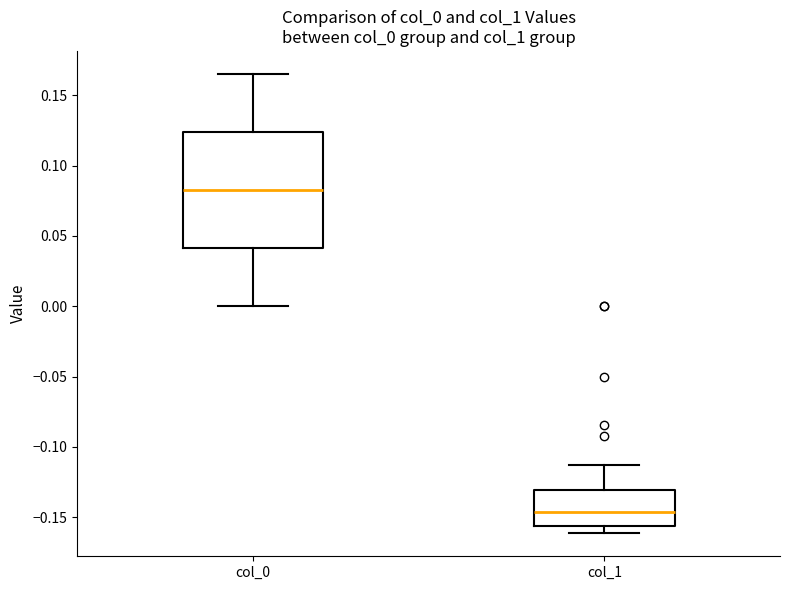

Reading left to right, read every box against the y-axis: the position of its median line, the range the box covers, and the ends of its whiskers. The values are not printed on the chart, so give them approximately, as read against the axis.

col_0: median 0.085, box 0.040 to 0.125, whiskers 0.000 to 0.165
col_1: median -0.145, box -0.155 to -0.130, whiskers -0.160 to -0.115